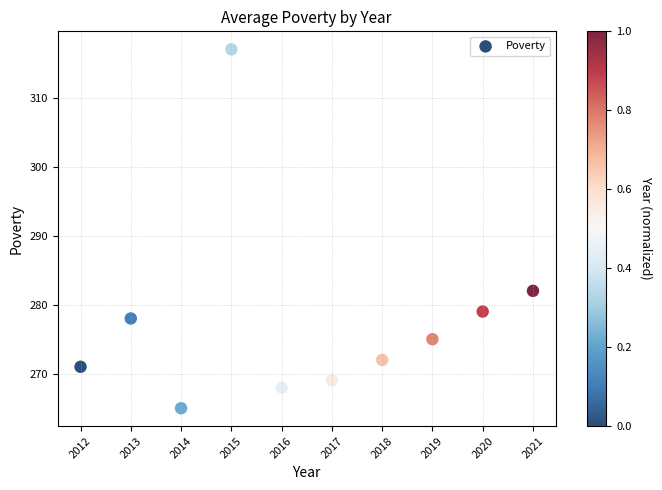

What Y value in the scatter plot is closest to 291?

282